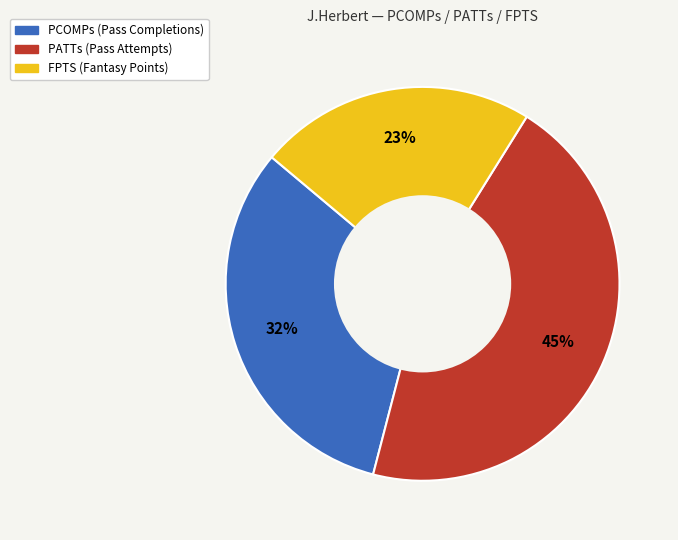

To the nearest percent, what is the difference between the largest and smallest slice percentages?

22%